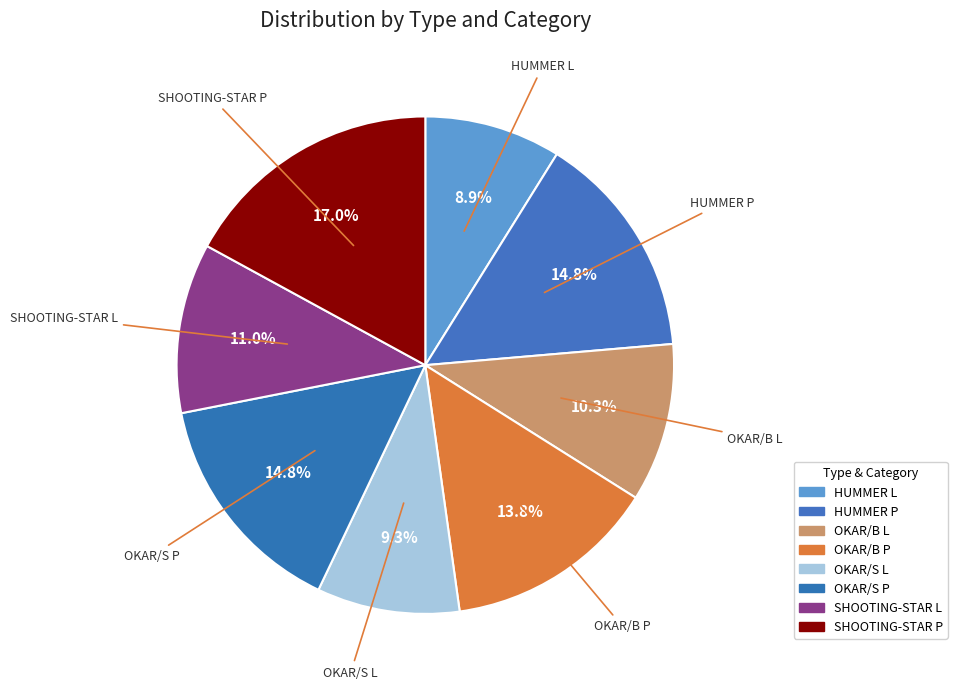

Do HUMMER L and SHOOTING-STAR L together represent more than half of the pie?

No